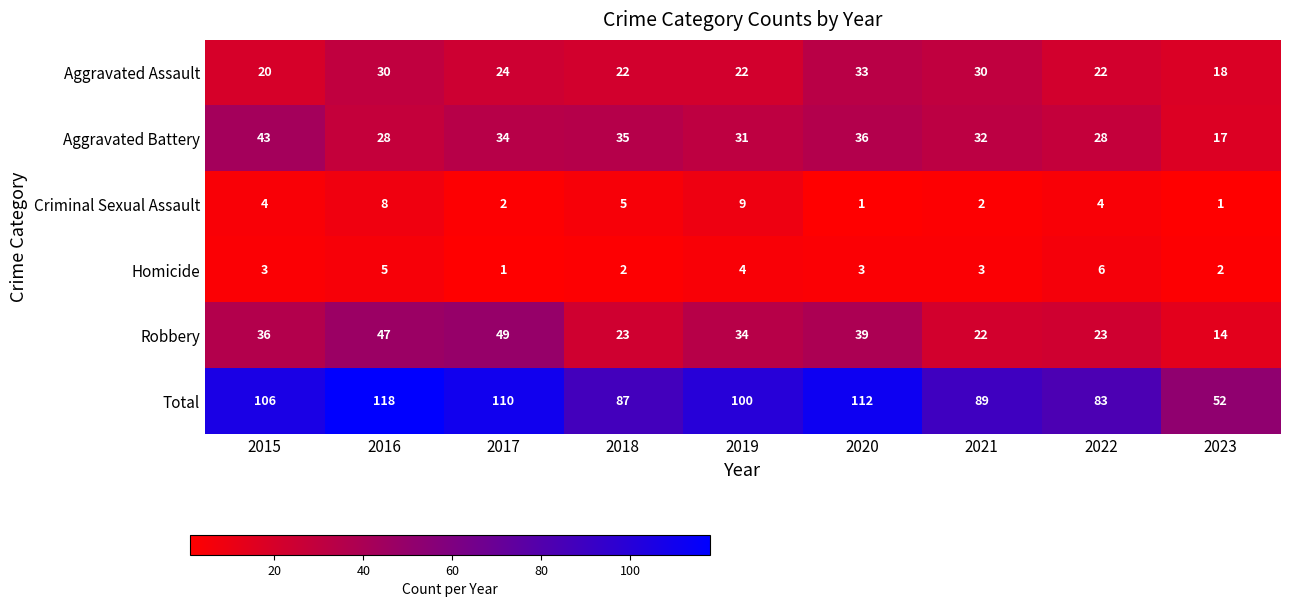

Between 2017 and 2023, which series saw the biggest shift?

Total